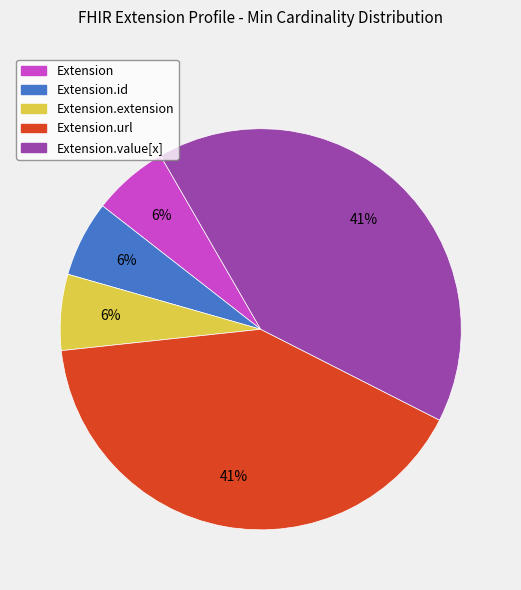

To the nearest percent, what is the average slice percentage?

20%